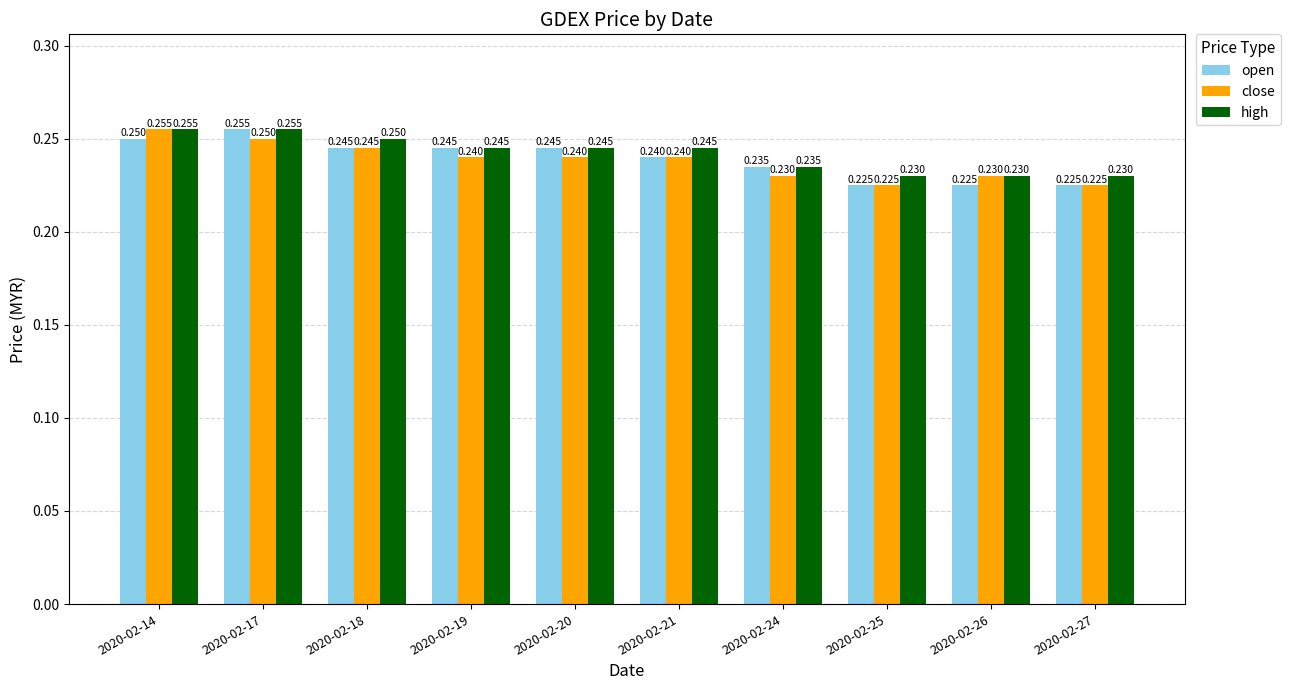

List the series in order of their overall mean, lowest first.

close, open, high